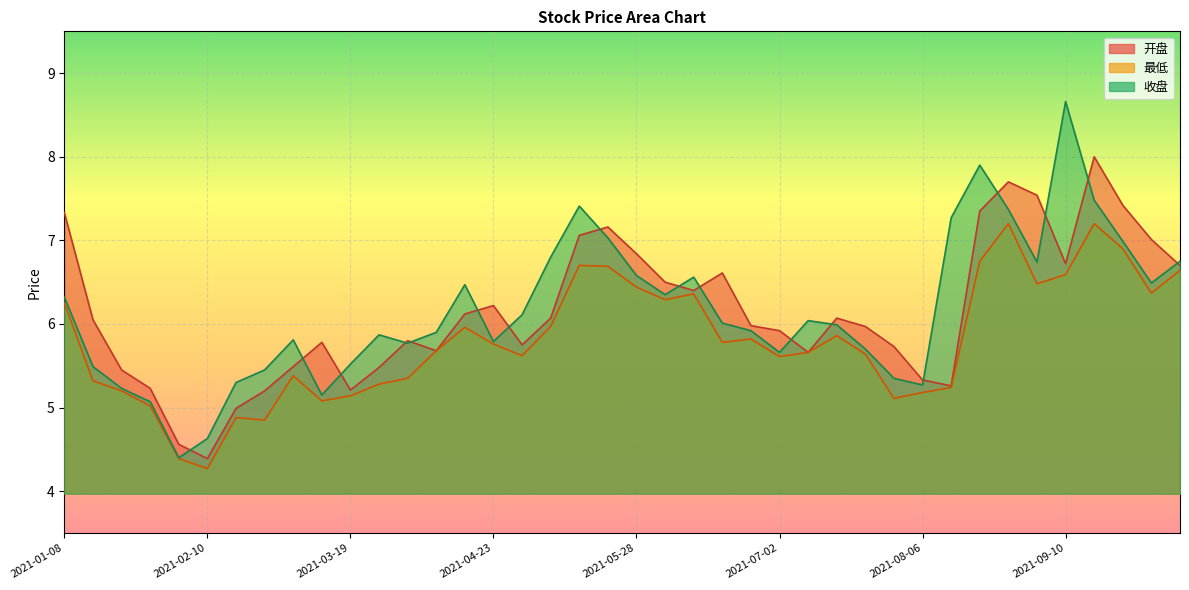

The value of 收盘 at 2021-06-25 is 5.9. True or false?

True